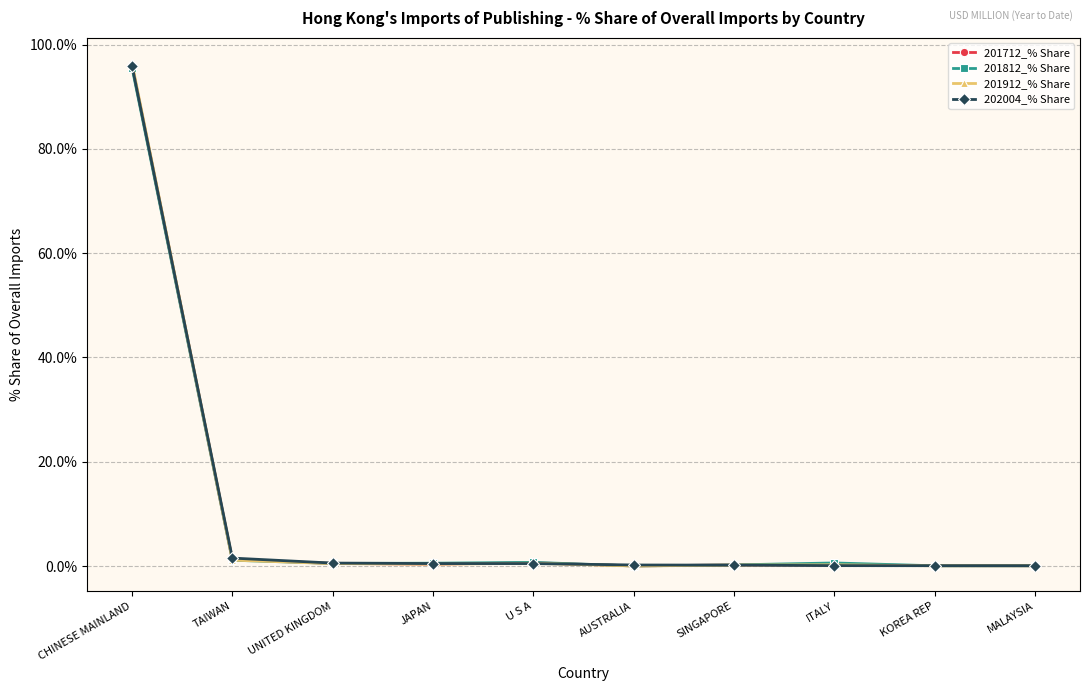

List the series in order of their overall mean, highest first.

202004_% Share, 201912_% Share, 201712_% Share, 201812_% Share